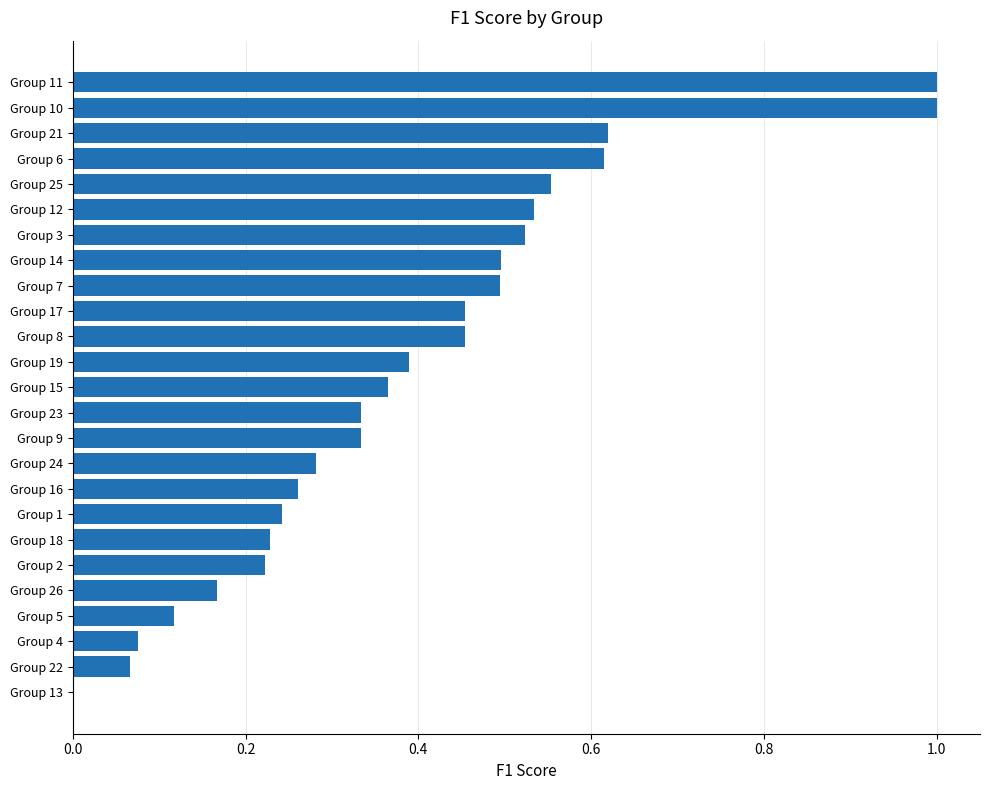

What is the maximum value shown in the chart?

1.0